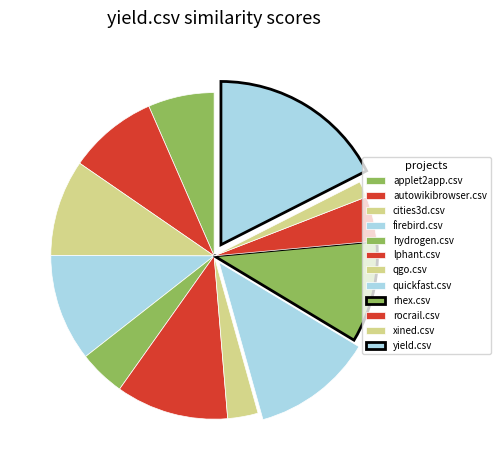

Count the number of slices in the pie.

12